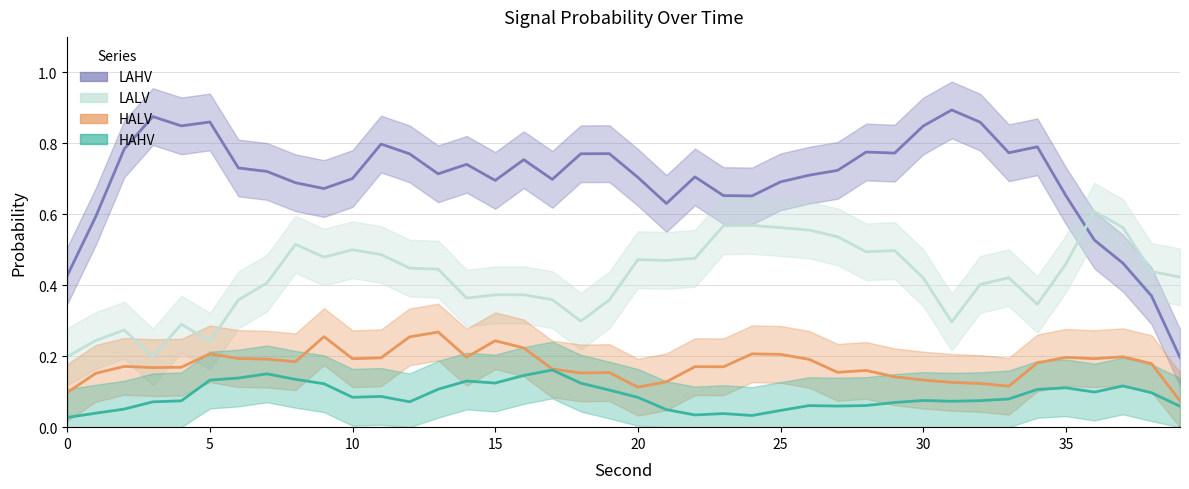

Rank the series by their maximum value, from lowest to highest.

HAHV, HALV, LALV, LAHV